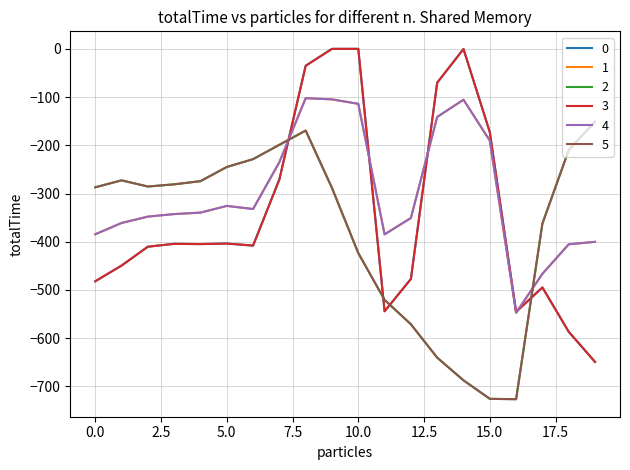

Does the chart display data point markers on the line(s)?

No